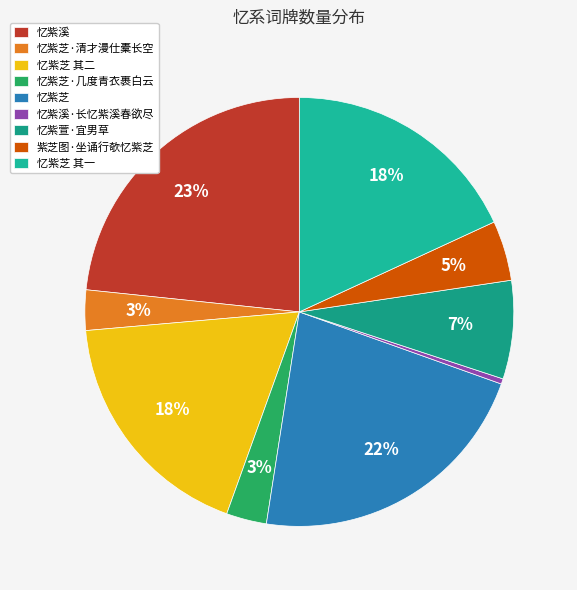

To the nearest percent, what portion does 忆紫萱·宜男草 represent?

7%